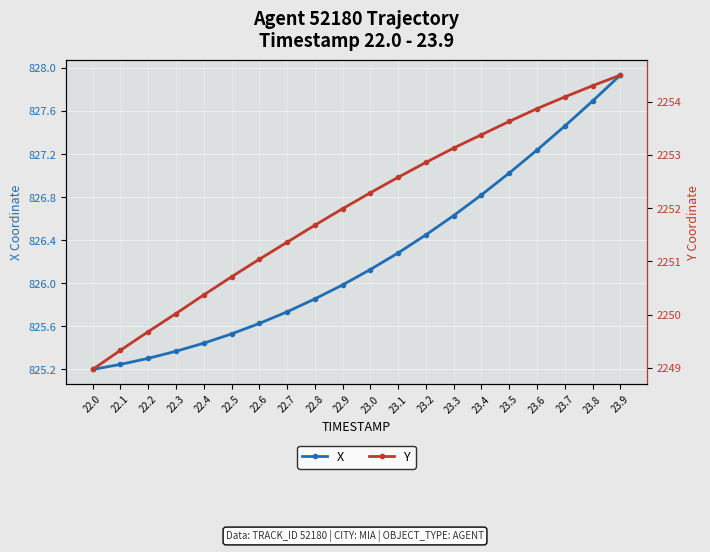

Which has a higher value, 22.8 or 23.5?

23.5